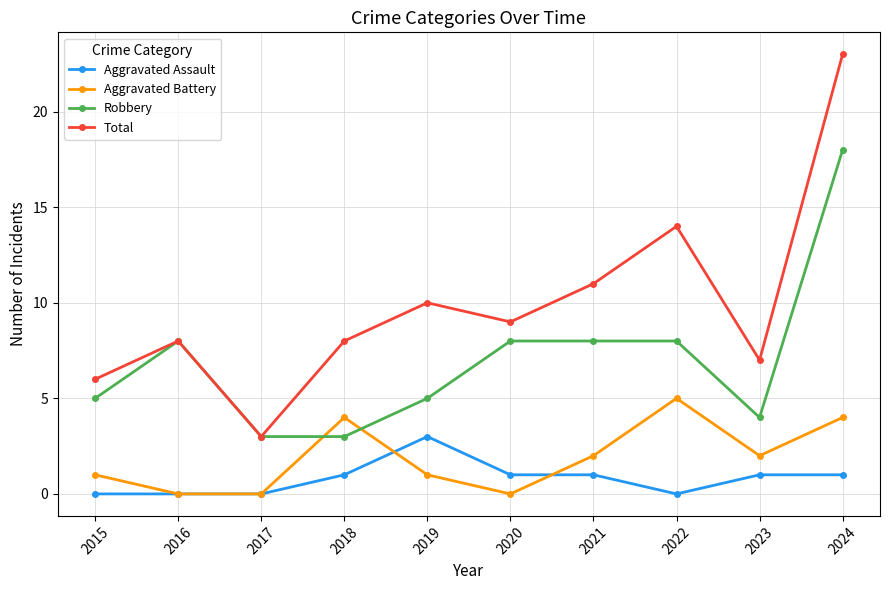

At how many categories does at least one series exceed 19?

1